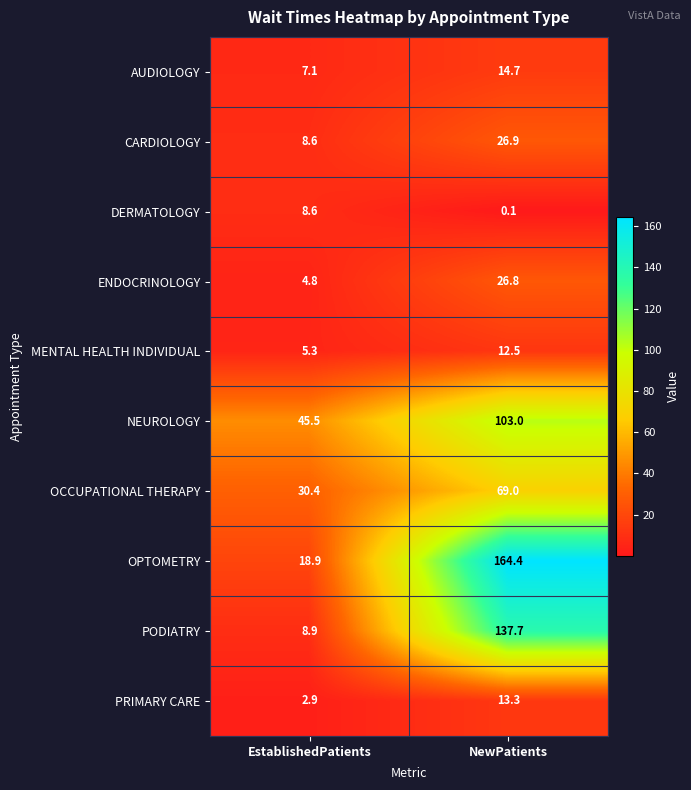

What is the sum of all ENDOCRINOLOGY values?

31.6